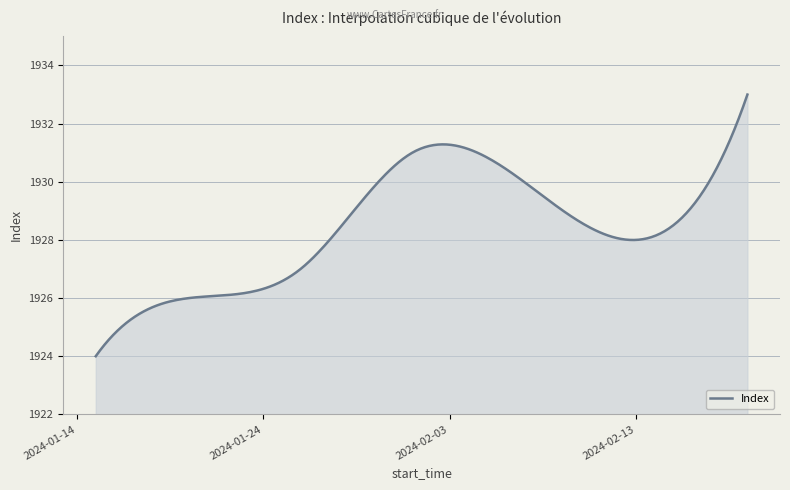

What is the maximum value shown in the chart?

1933.0